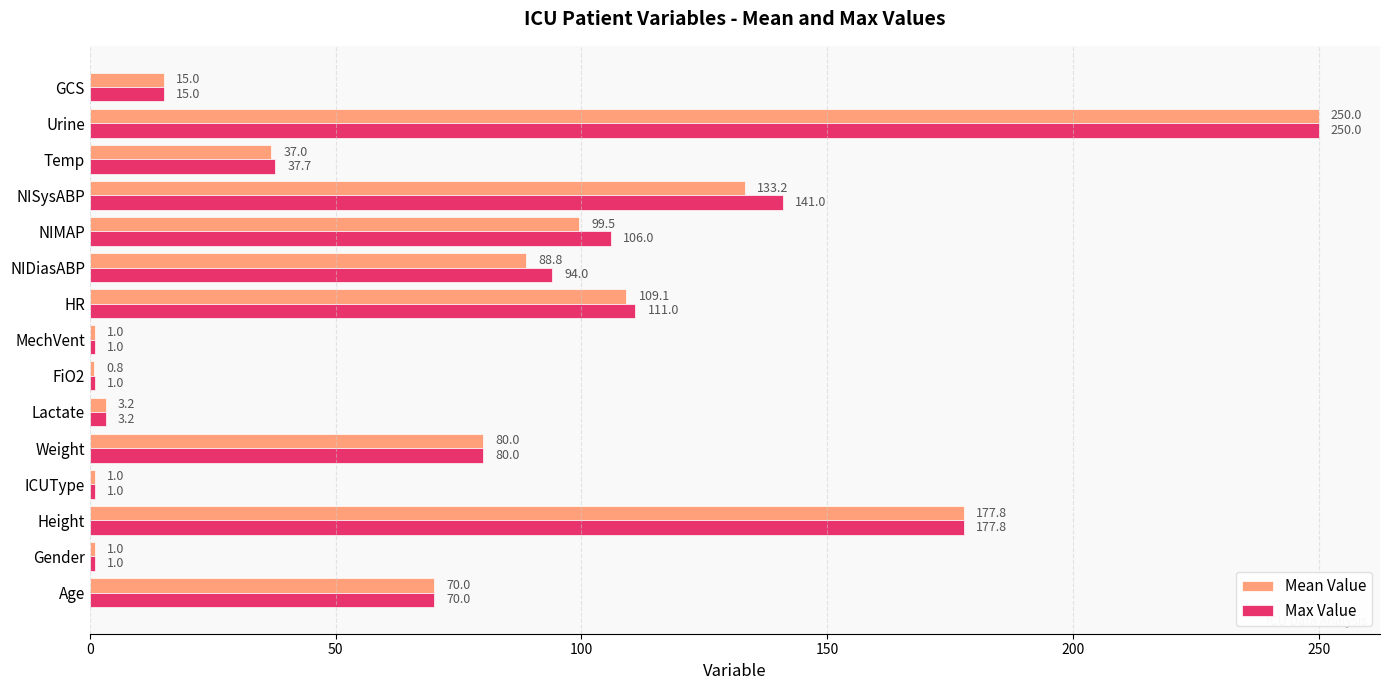

The Max Value series shows 110.4 at Age. True or false?

False